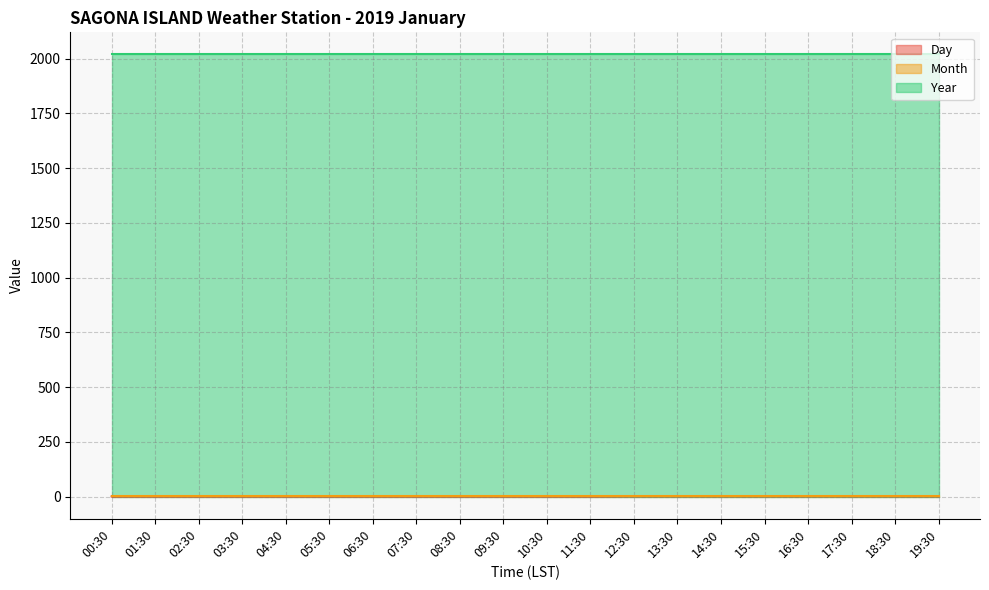

What is the approximate value of Day at 06:30?

1